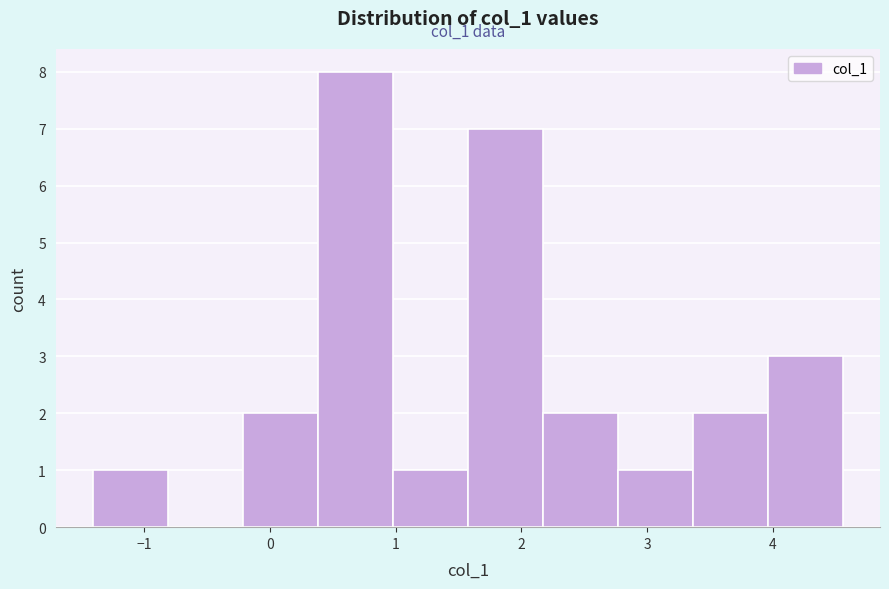

Which range on the x-axis has the tallest bar?

0.4 to 1.0